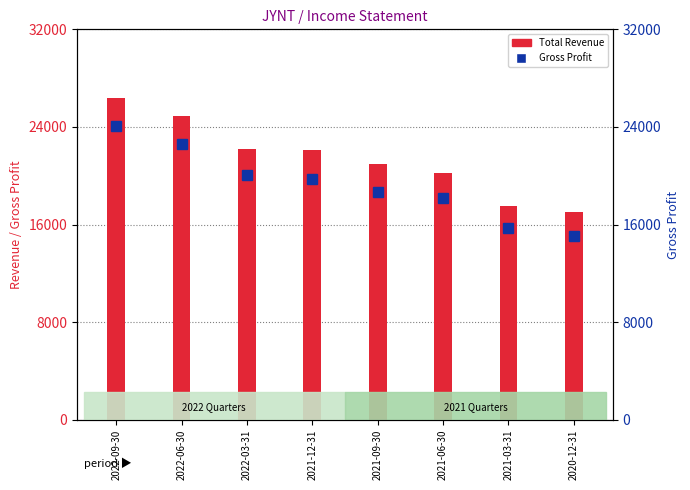

Is the value of Gross Profit at 2021-06-30 greater than the value of Total Revenue at 2020-12-31?

Yes